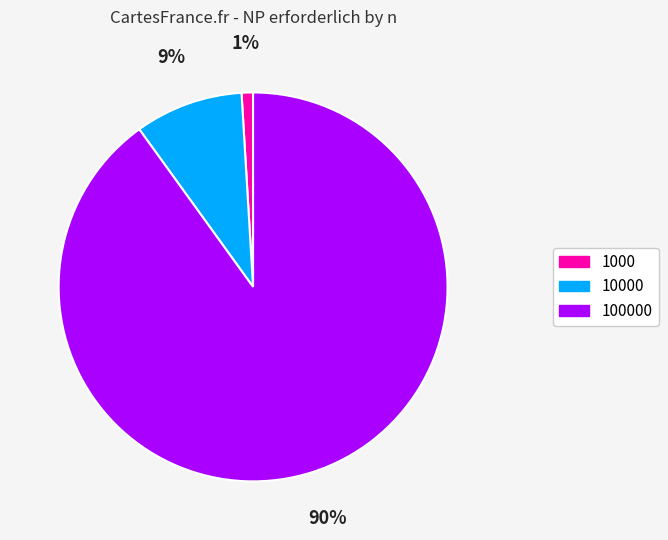

How many slices are in this pie chart?

3